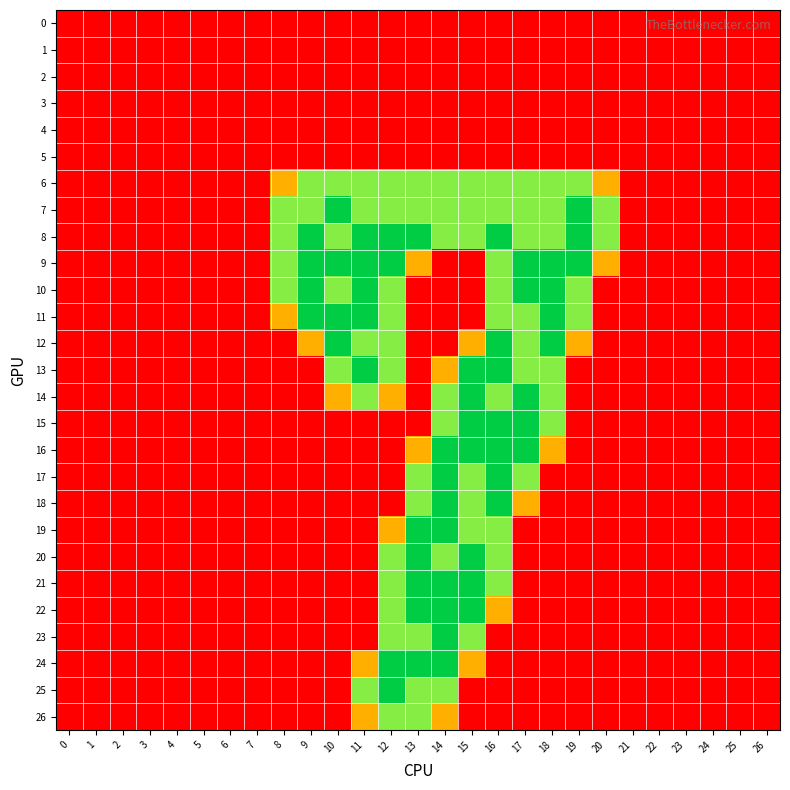

List the series in order of their peak value, highest first.

7, 8, 9, 10, 11, 12, 13, 14, 15, 16, 17, 18, 19, 20, 21, 22, 23, 24, 25, 6, 26, 0, 1, 2, 3, 4, 5